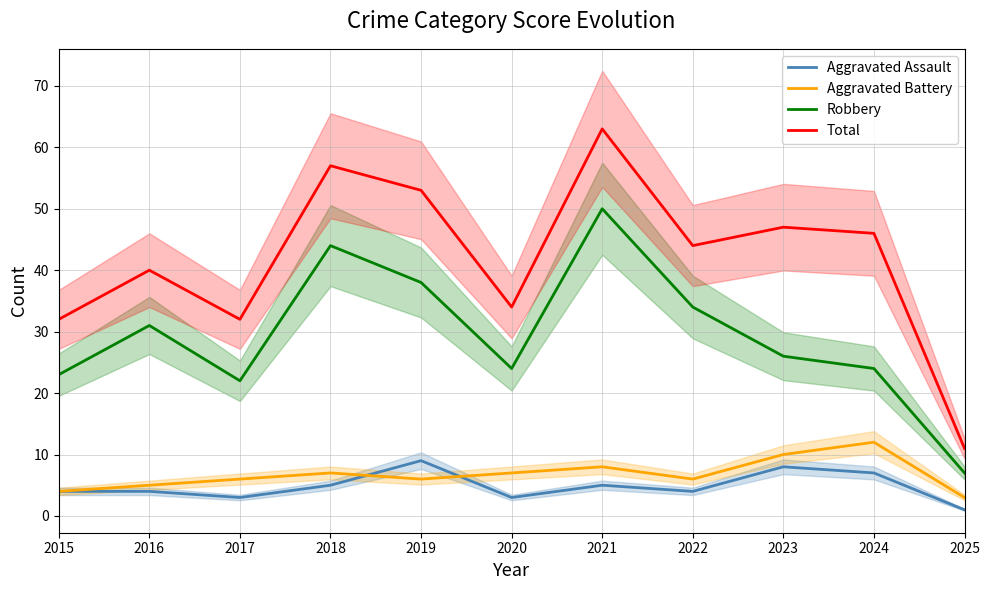

What is the difference between the Total values at 2016 and 2018?

17